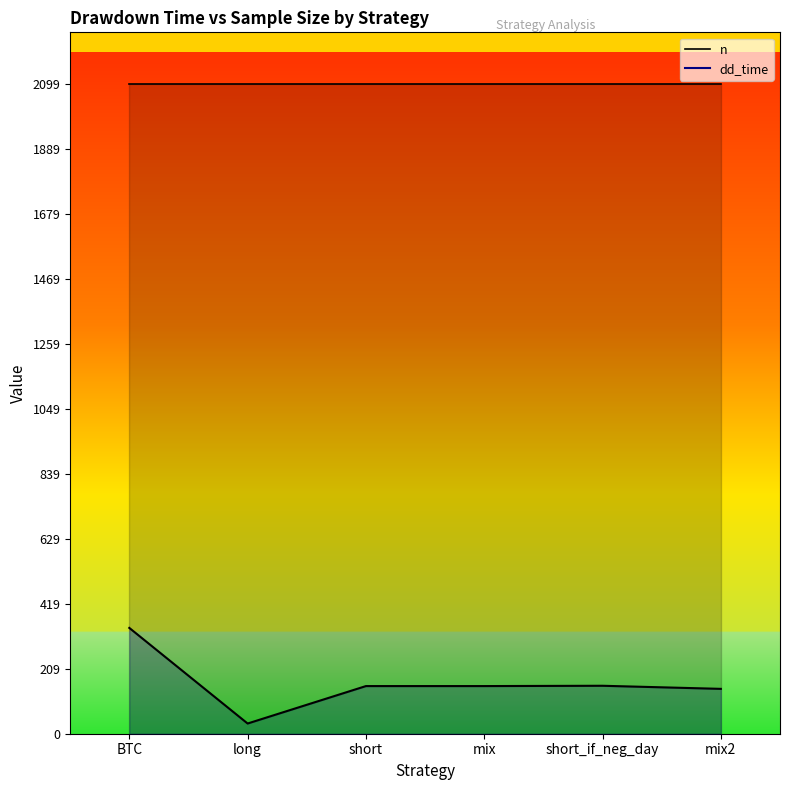

Reading left to right, transcribe all the data shown in this chart.

BTC=342	long=33	short=154	mix=154	short_if_neg_day=155	mix2=145